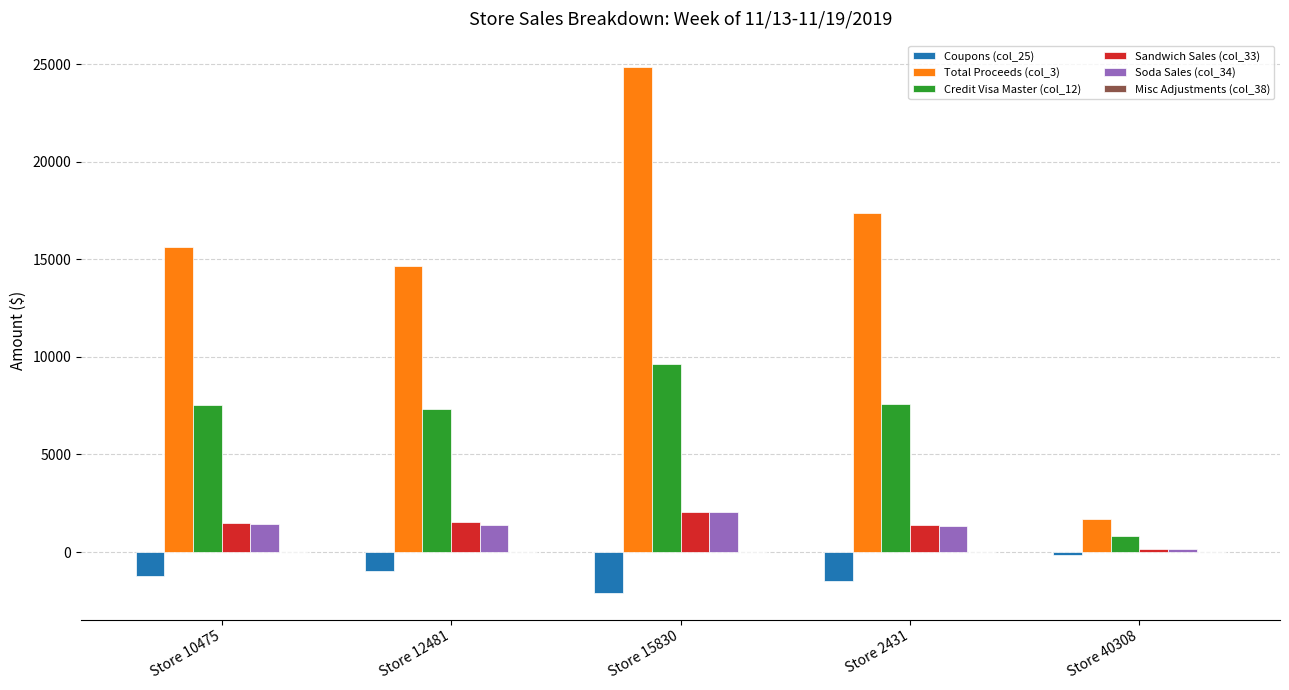

What is the highest value of the Total Proceeds (col_3) series?

24859.7